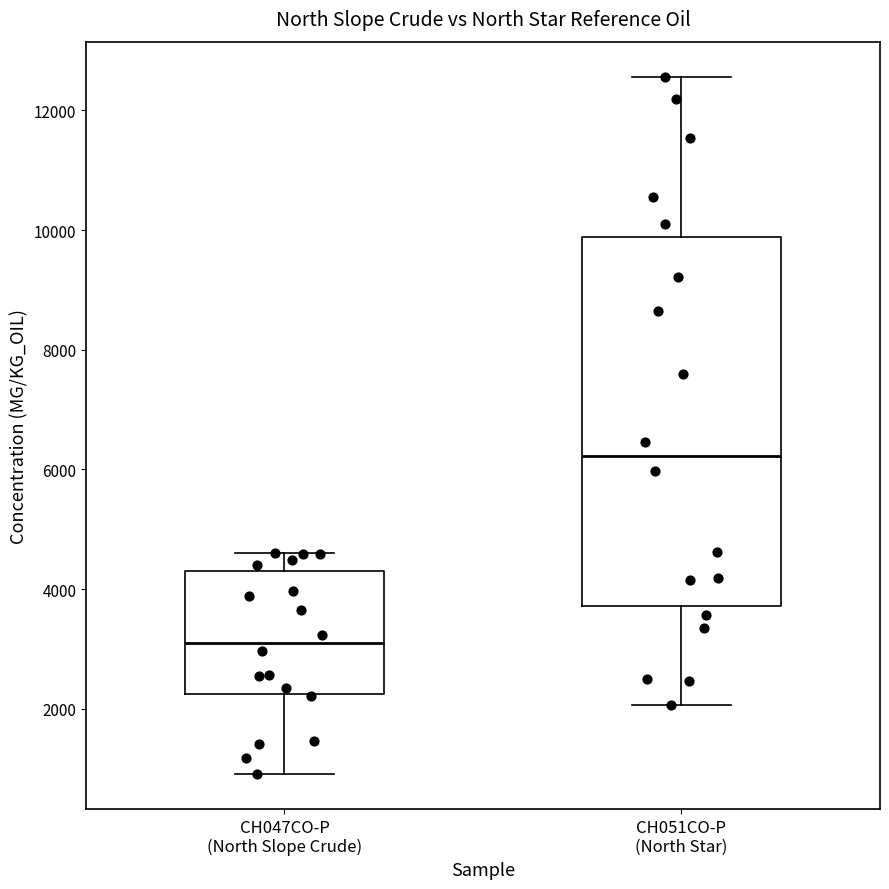

Where does the upper whisker of the box for CH047CO-P (North Slope Crude) end on the y-axis? The values are not printed on the chart, so give them approximately, as read against the axis.

4600